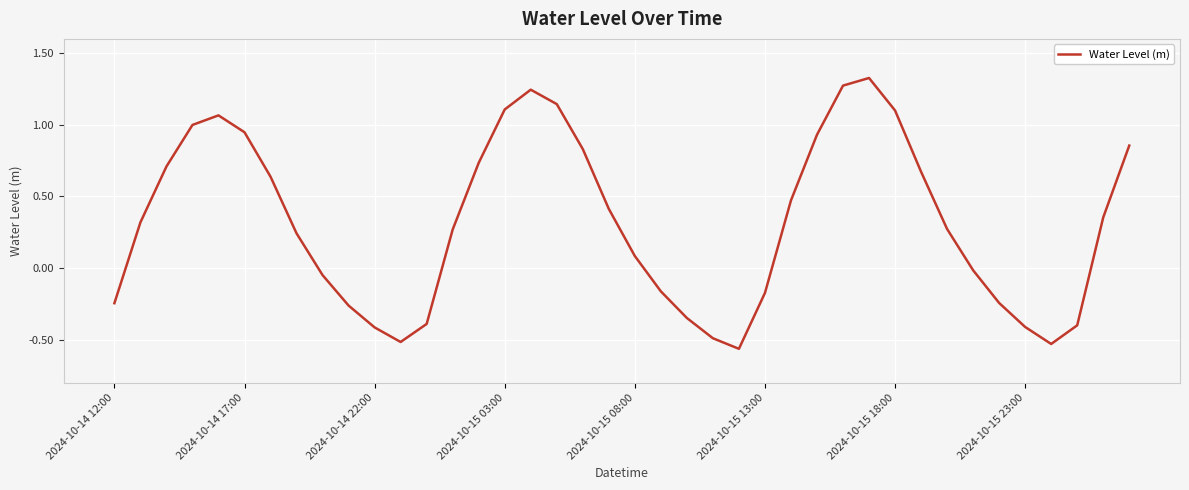

What is the difference between the maximum and minimum values?

1.9